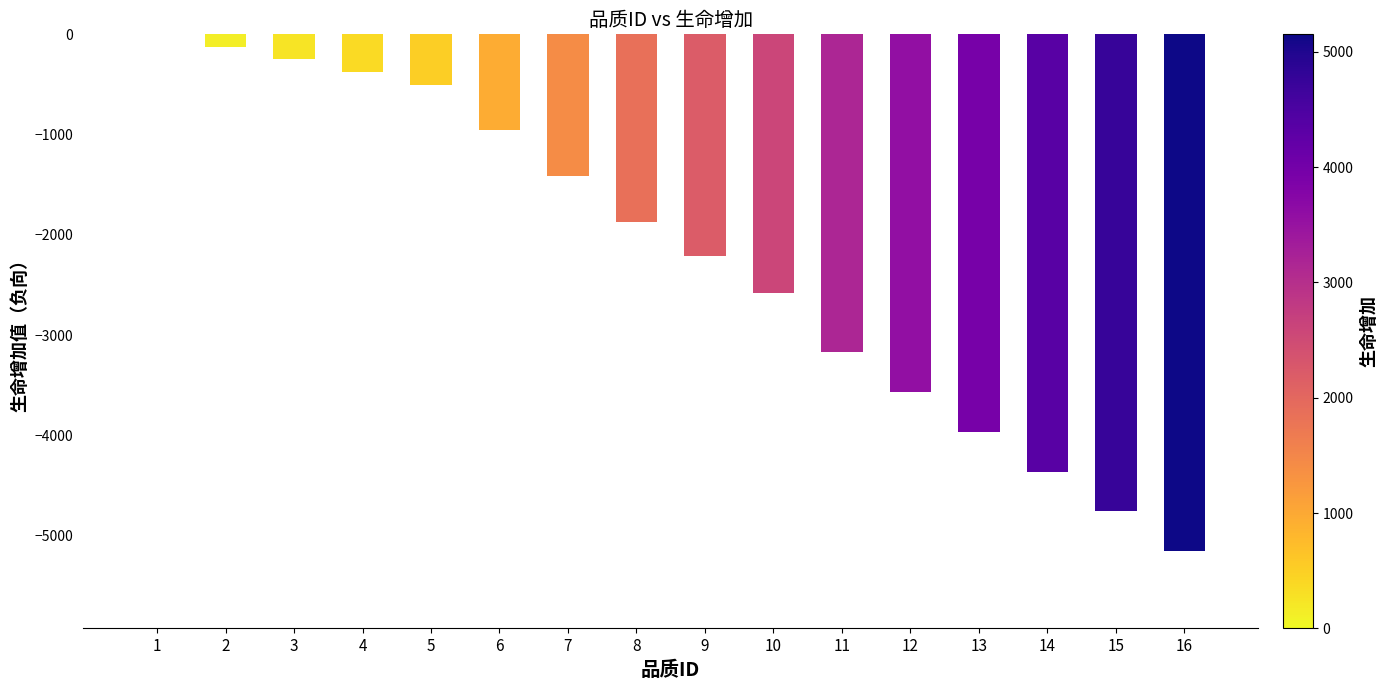

True or false: the data shows 0 at 1.

True